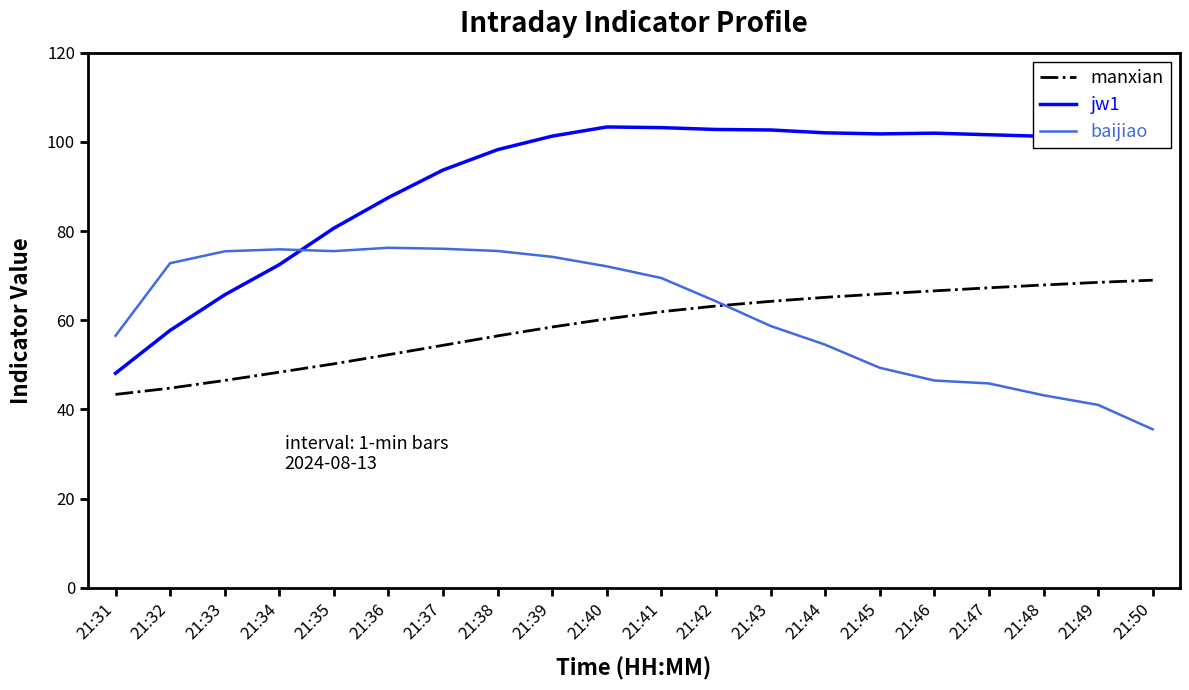

What is the spread (max minus min) of values at 21:50?

64.7